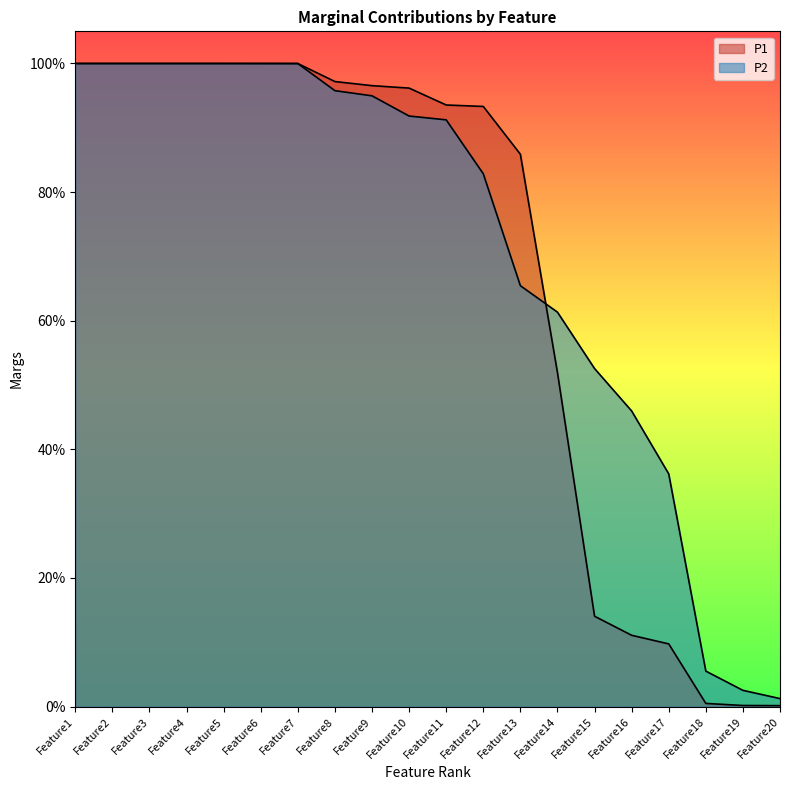

Reading left to right, what are all the values shown in this chart?

P1: 1.0	1.0	1.0	1.0	1.0	1.0	1.0	1.0	1.0	1.0	0.9	0.9	0.9	0.5	0.1	0.1	0.1	0.0	0.0	0.0
P2: 1.0	1.0	1.0	1.0	1.0	1.0	1.0	1.0	0.9	0.9	0.9	0.8	0.7	0.6	0.5	0.5	0.4	0.1	0.0	0.0